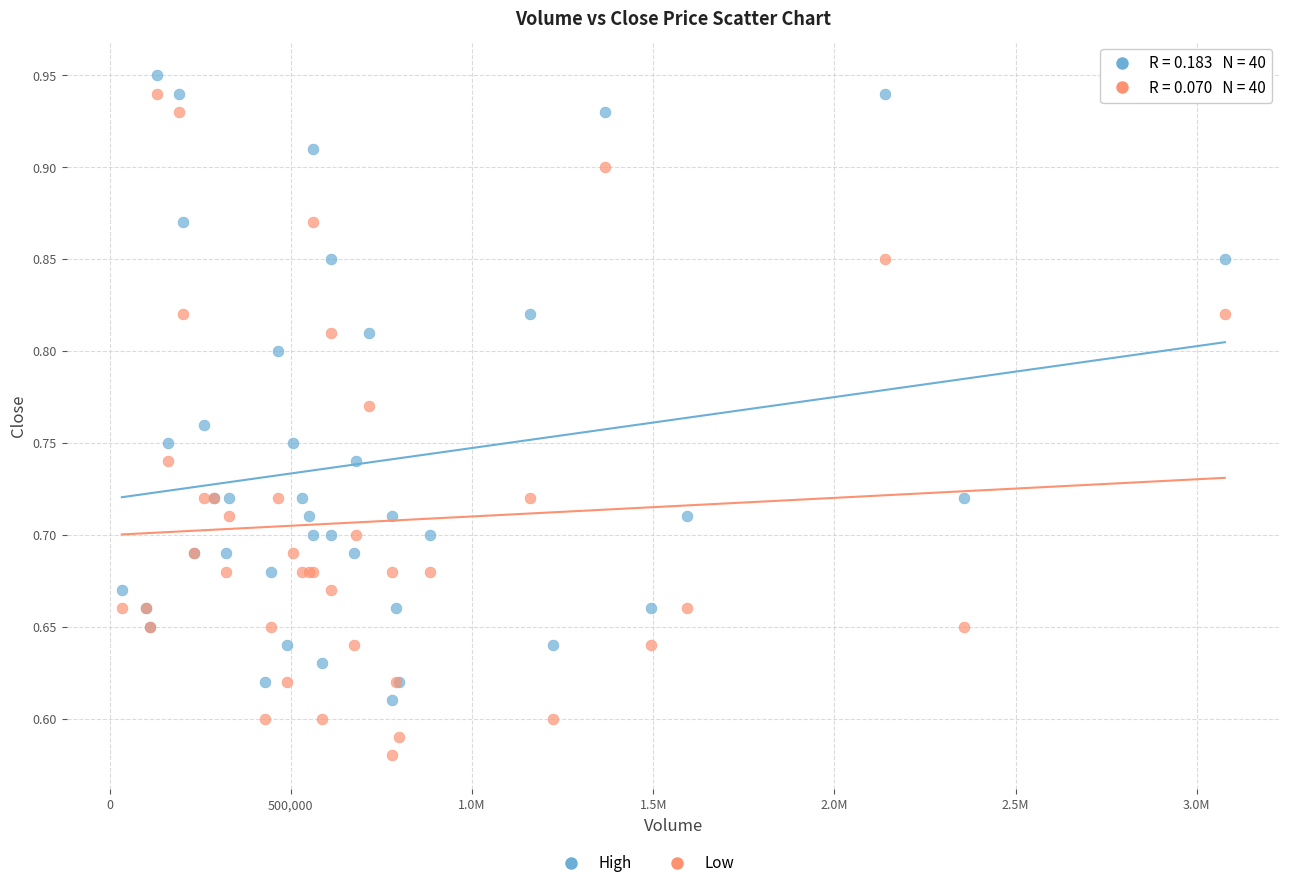

Which series contains the lowest Y value?

Low